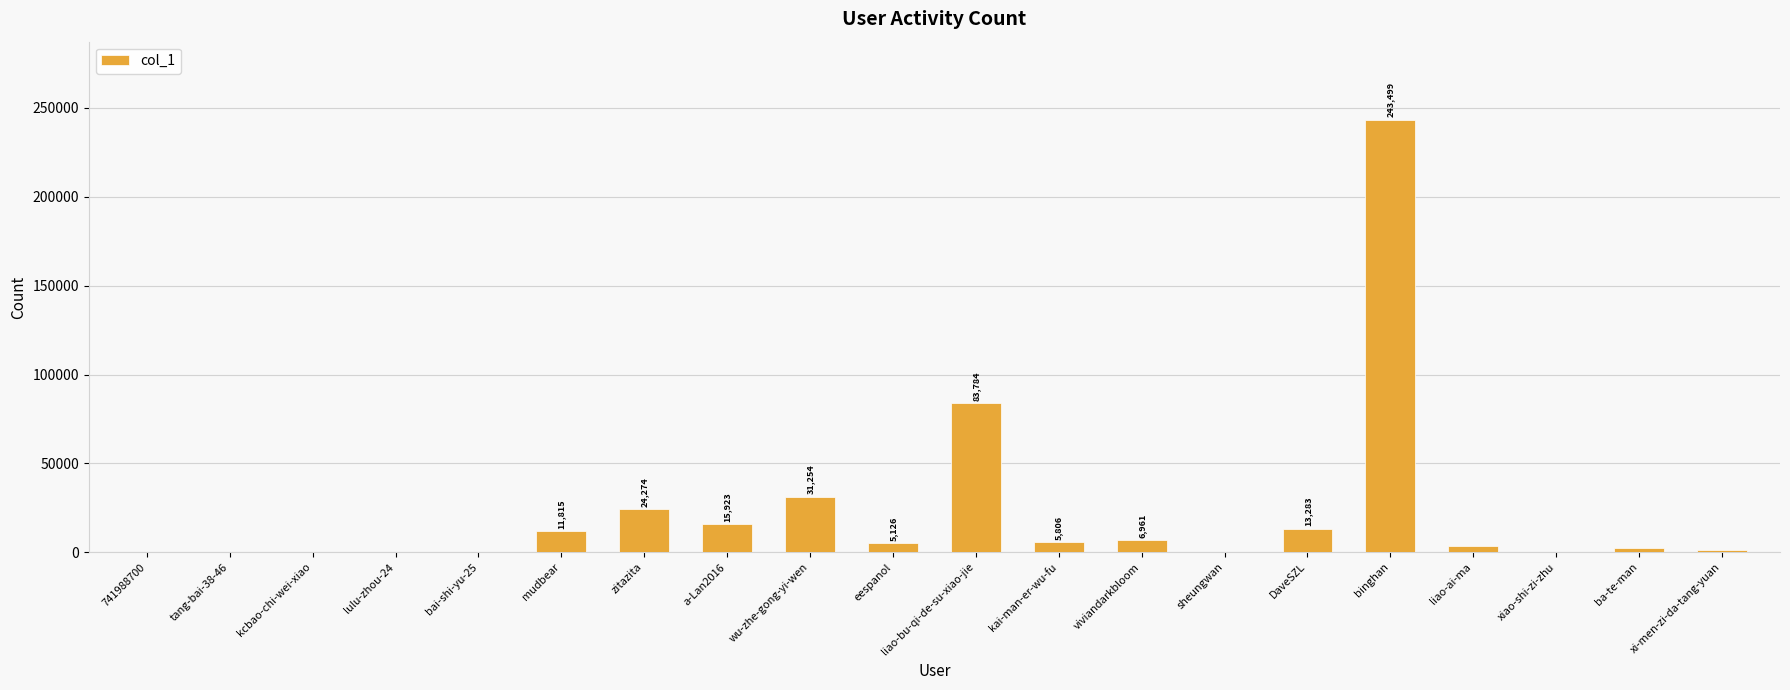

Are the bars horizontal?

No